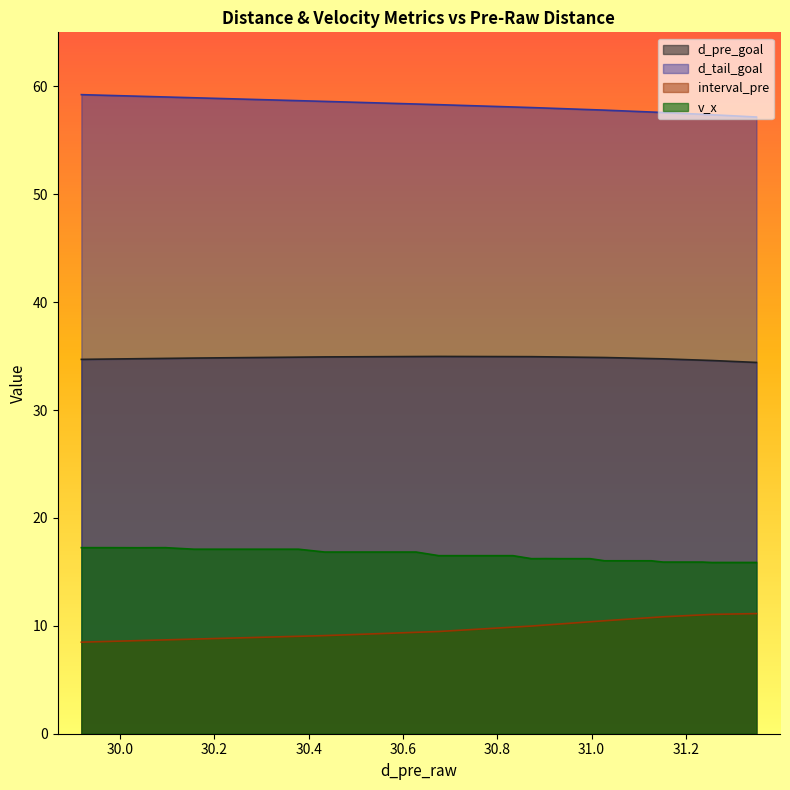

Rank the series by their maximum value, from highest to lowest.

d_tail_goal, d_pre_goal, v_x, interval_pre